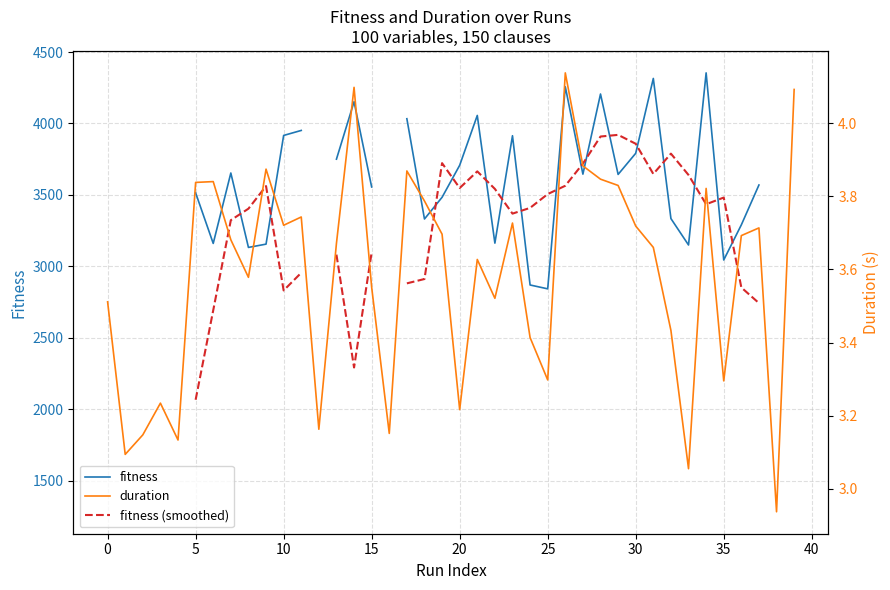

What value does the duration series have at 15?

3.6